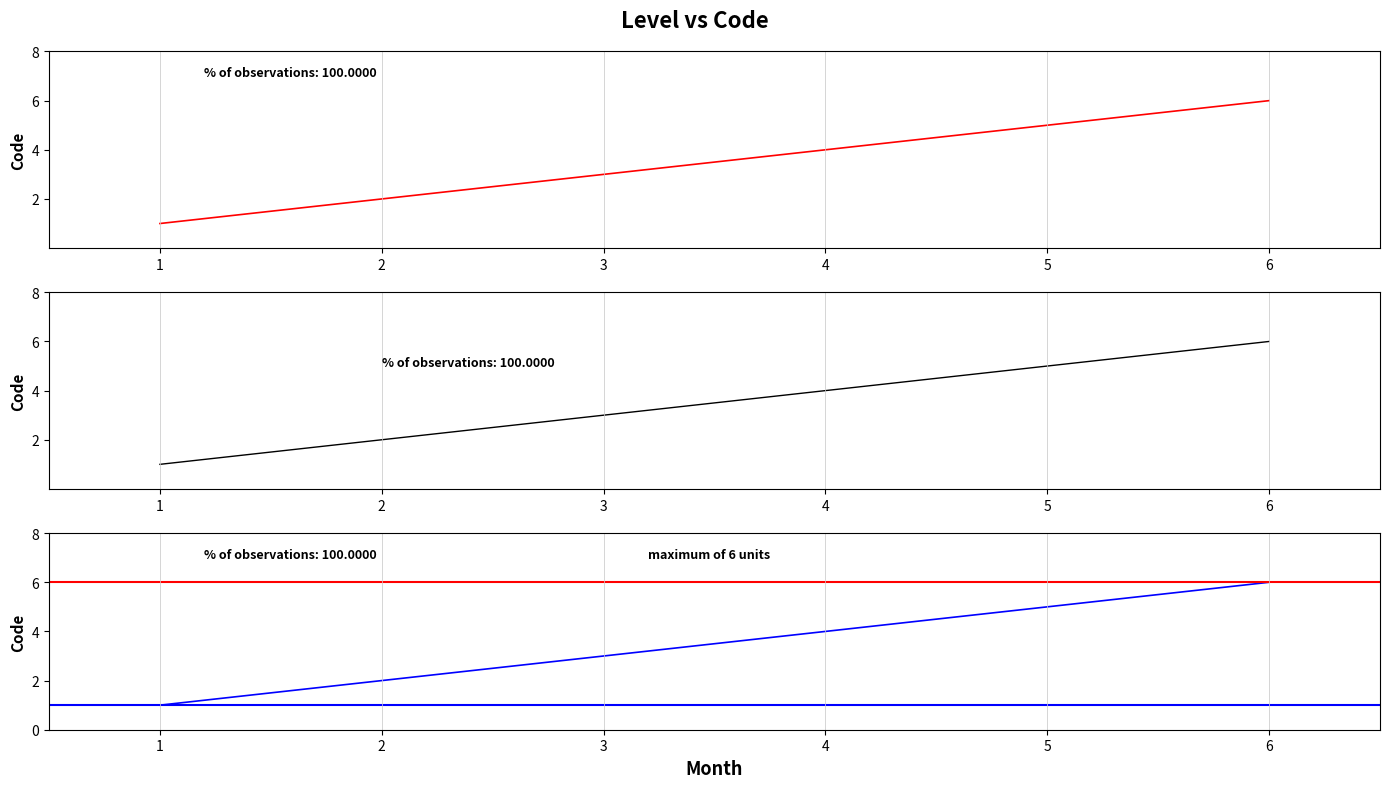

What is the change in value from 2 to 5?

+3